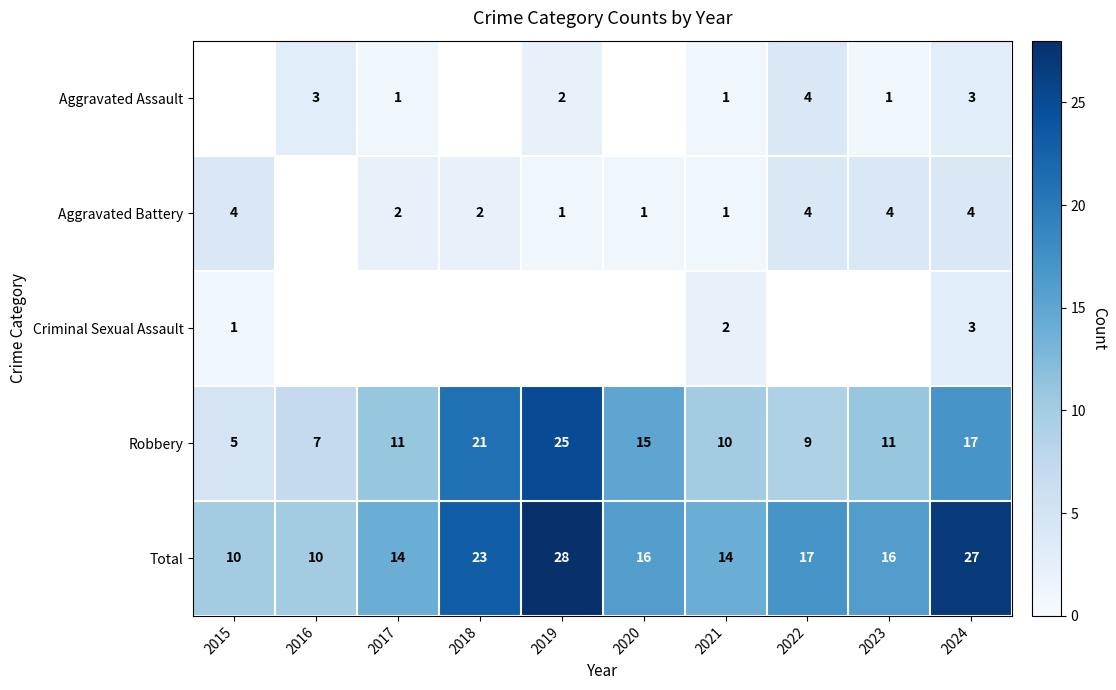

Where does the Total series first go above 16?

2018